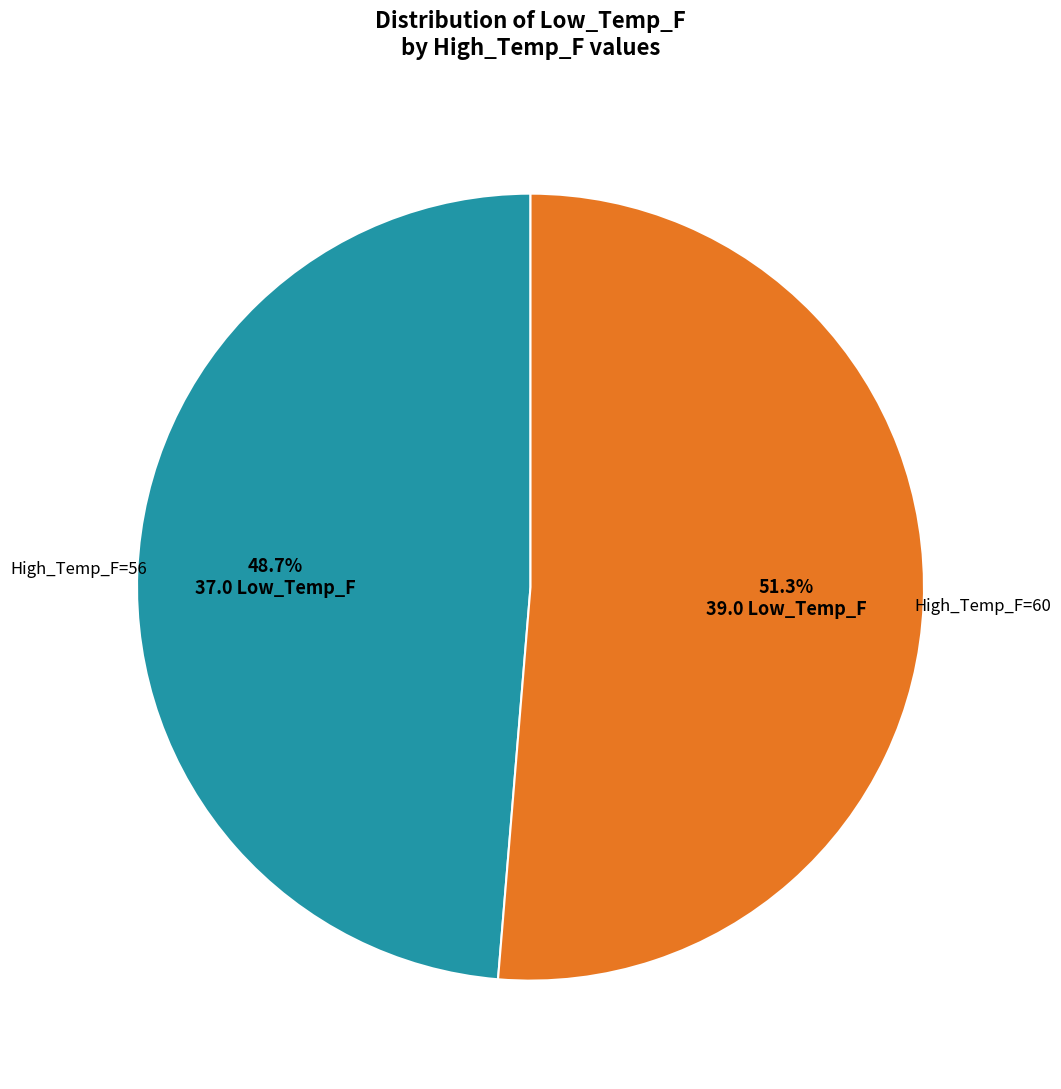

Does any single category account for the majority?

Yes